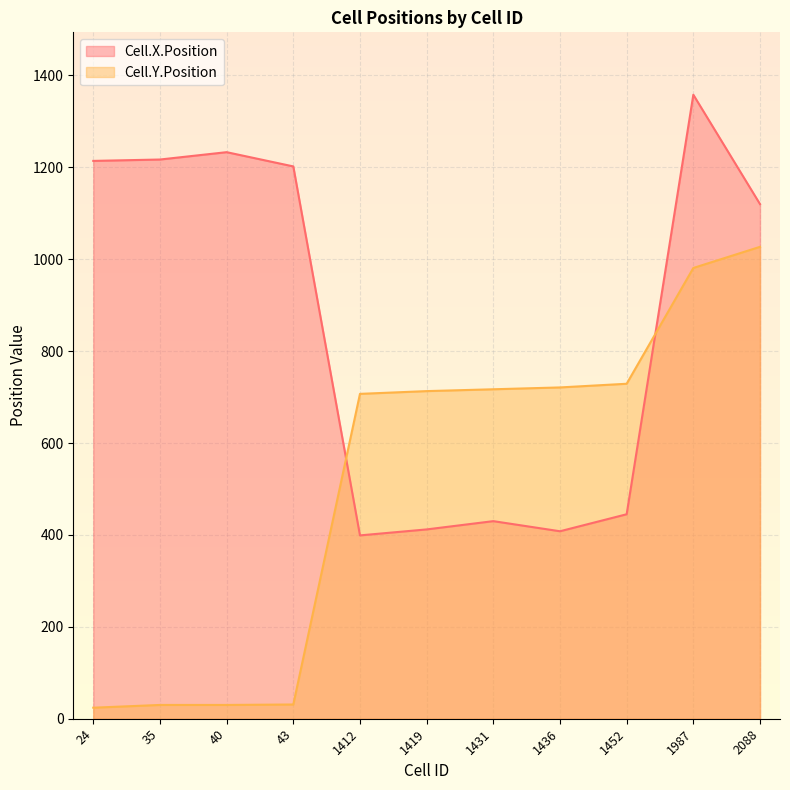

Which category has the highest value across all series?

1987